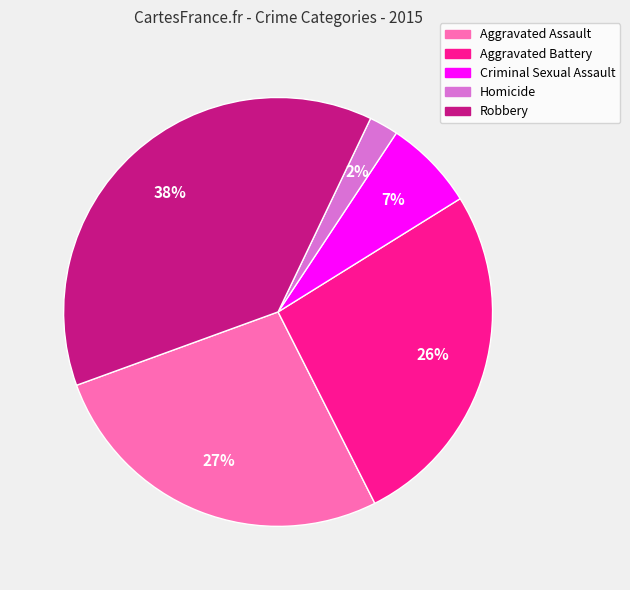

Is it true that Aggravated Battery is 33% of the pie?

False